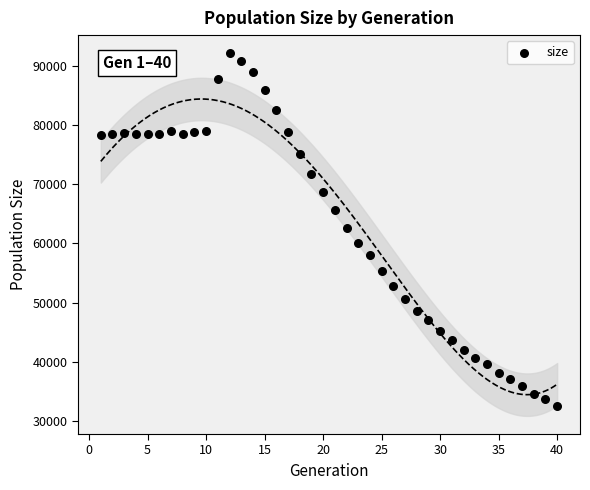

What is the range of X values (max minus min)?

39